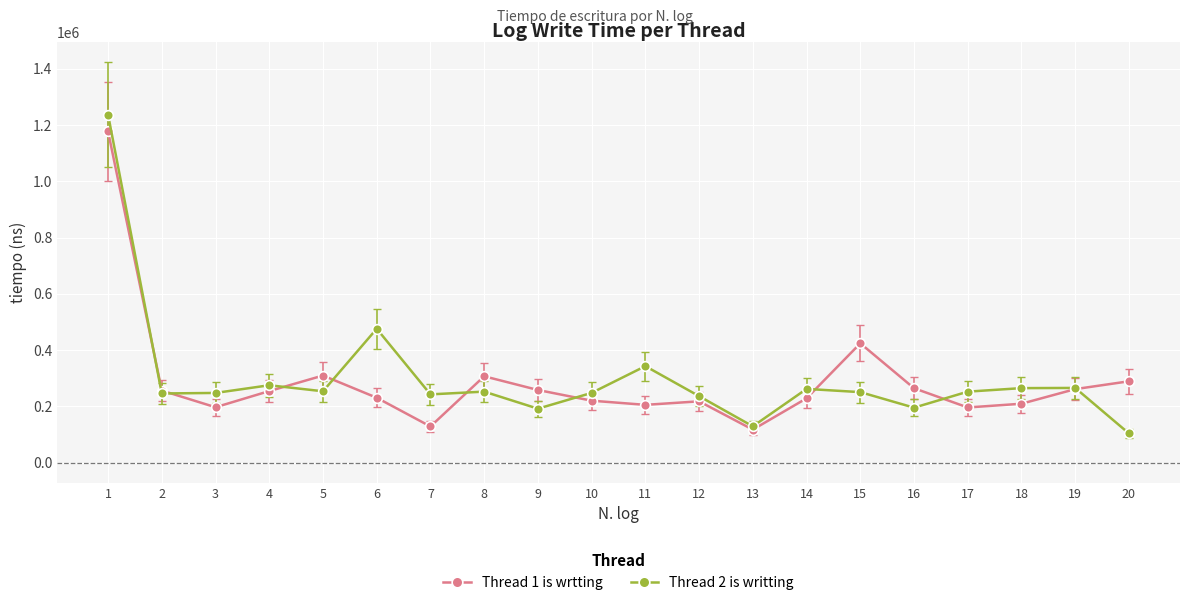

What is the greatest value displayed?

1236500